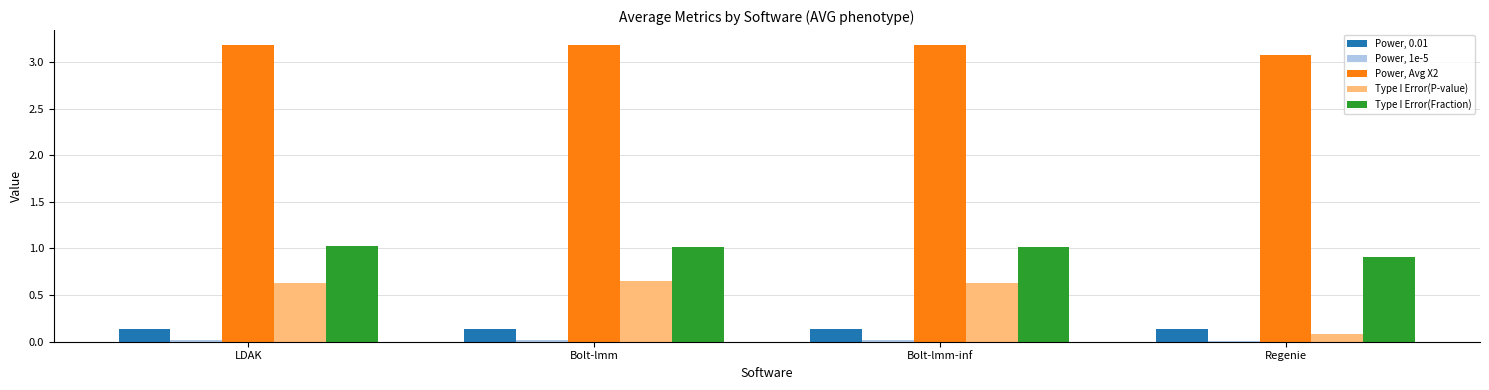

Are the bars horizontal?

No